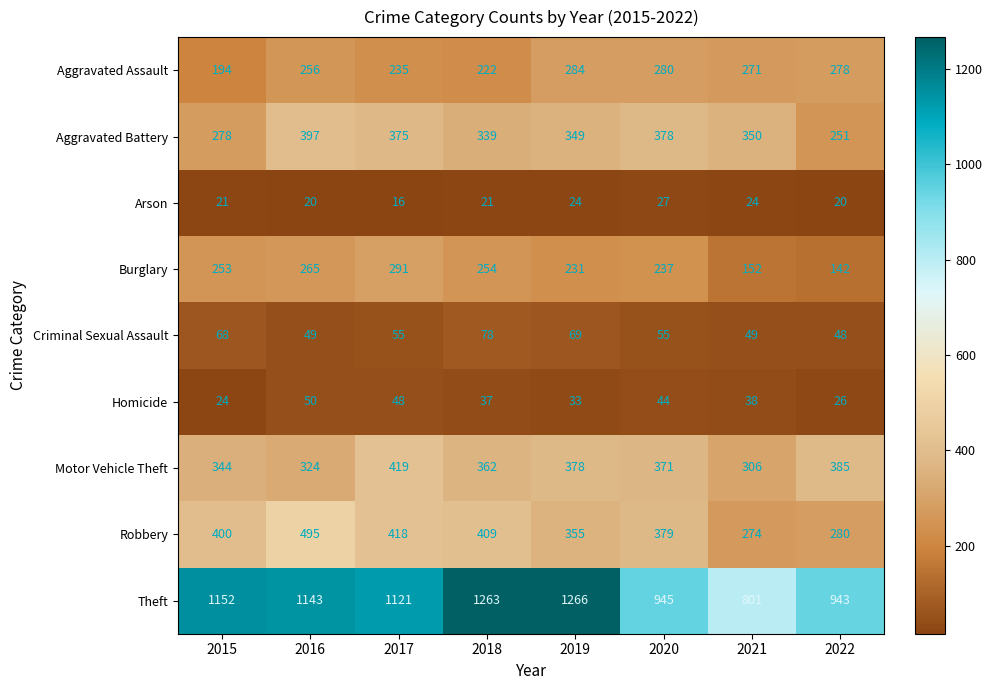

The Robbery series shows 634 at 2019. True or false?

False